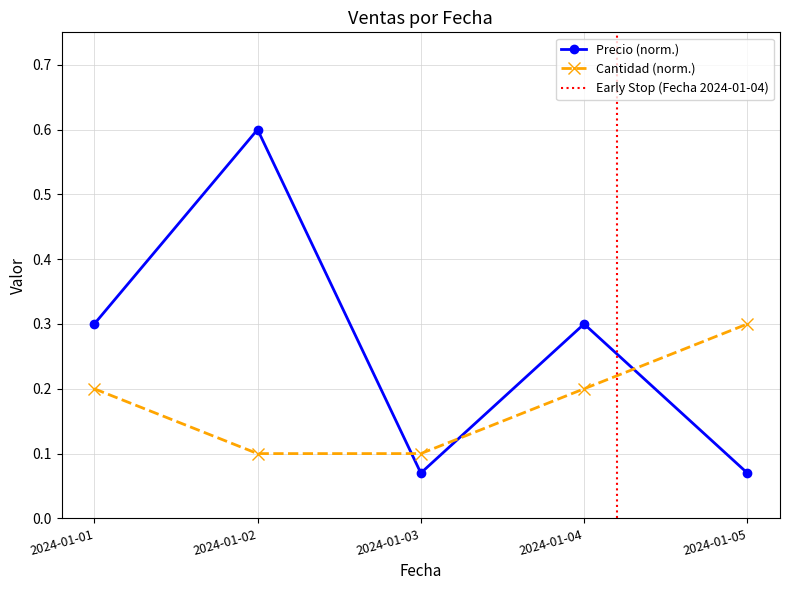

How many lines are shown in the chart?

2